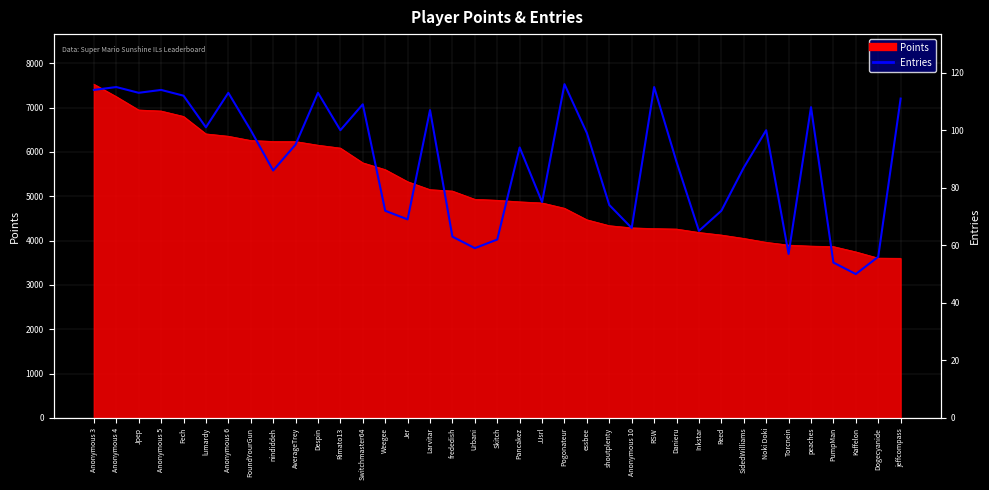

Reading left to right, extract all data points from this chart.

Anonymous 3=114	Anonymous 4=115	Jpep=113	Anonymous 5=114	Fech=112	lumardy=101	Anonymous 6=113	FoundYourGun=100	nindiddeh=86	AverageTrey=95	Despin=113	Rimato13=100	Switchmaster64=109	Weegee=72	Jer=69	Larvitar=107	frededish=63	Urbani=59	Skitch=62	Pancakez=94	JJsrl=75	Pogonateur=116	essbee=99	shoutplenty=74	Anonymous 10=66	RSW=115	Danieru=89	Inkstar=65	Reed=72	SidedWilliams=87	Noki Doki=100	Torcnein=57	peaches=108	PumpMan=54	Kaffelon=50	Dogecyanide=56	jeffcompass=111